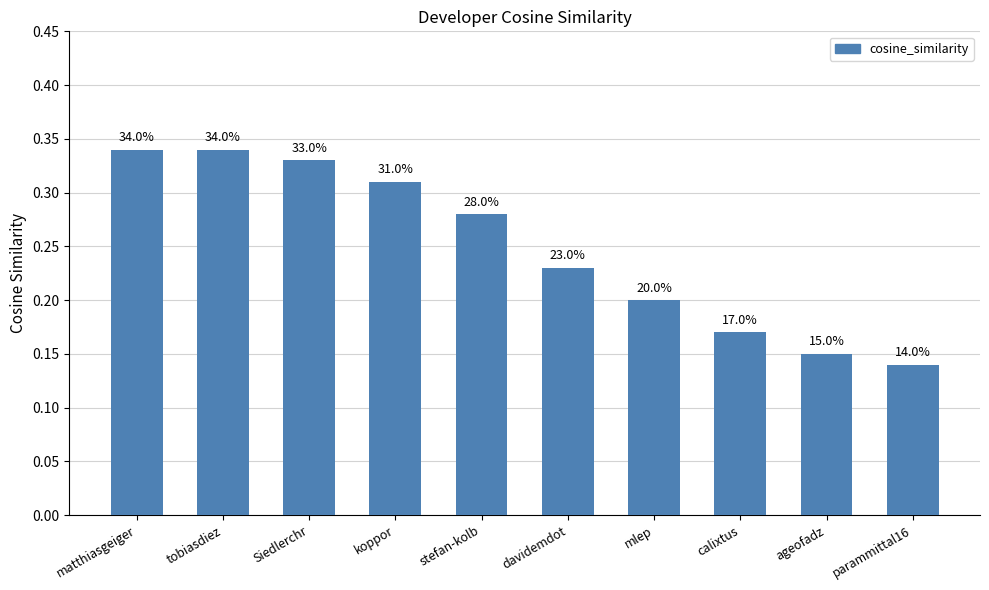

What is the change in value from koppor to mlep?

-0.1